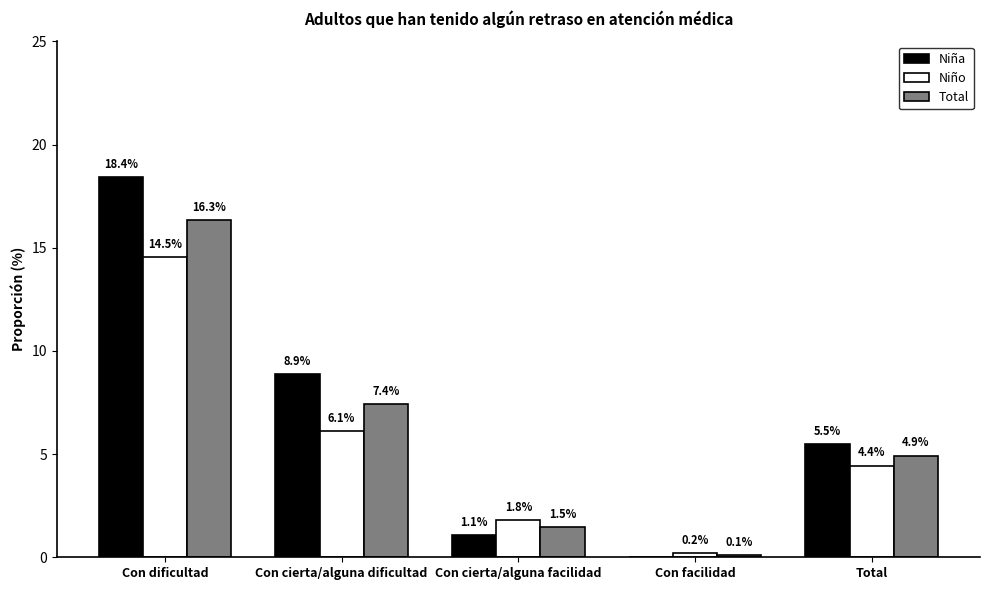

Reading left to right, extract all data points from this chart.

Niña: Con dificultad=18.4	Con cierta/alguna dificultad=8.9	Con cierta/alguna facilidad=1.1	Con facilidad=0.0	Total=5.5
Niño: Con dificultad=14.5	Con cierta/alguna dificultad=6.1	Con cierta/alguna facilidad=1.8	Con facilidad=0.2	Total=4.4
Total: Con dificultad=16.3	Con cierta/alguna dificultad=7.4	Con cierta/alguna facilidad=1.5	Con facilidad=0.1	Total=4.9